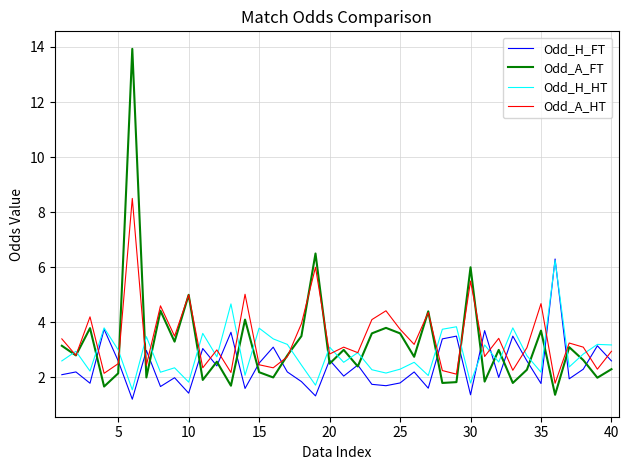

What is the greatest value displayed?

13.9